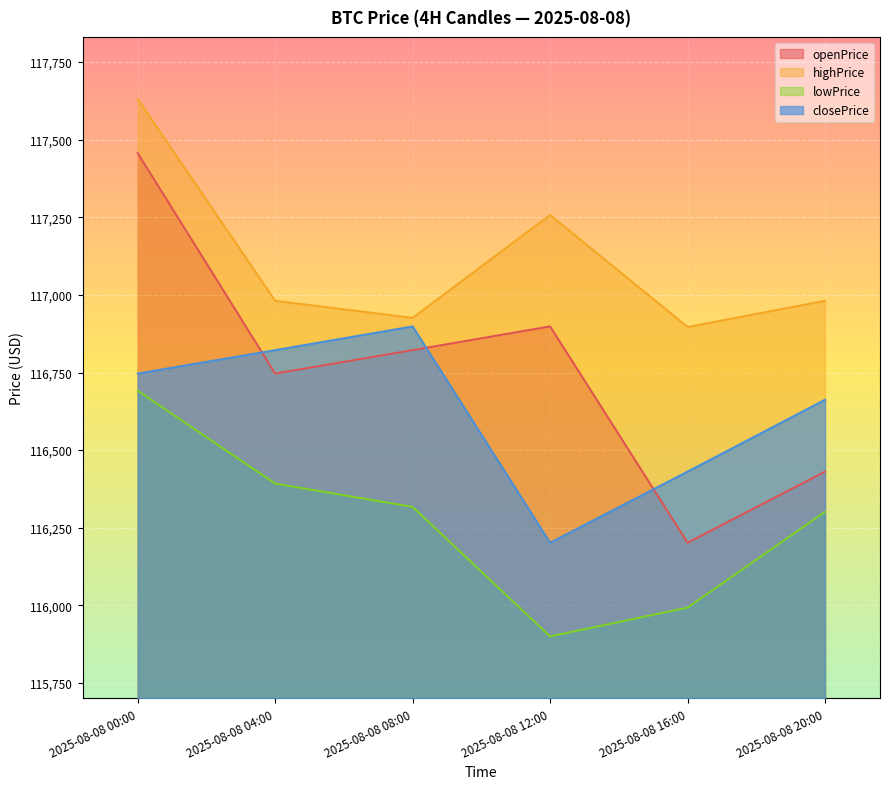

At which category does the chart reach its peak across all series?

2025-08-08 00:00